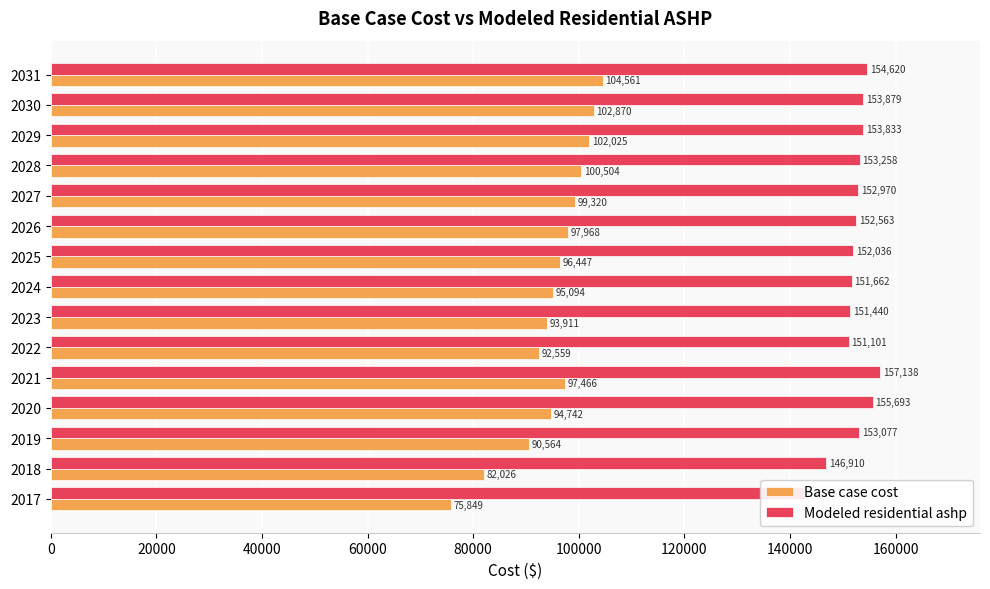

The value of Base case cost at 2028 is 100503.7. True or false?

True